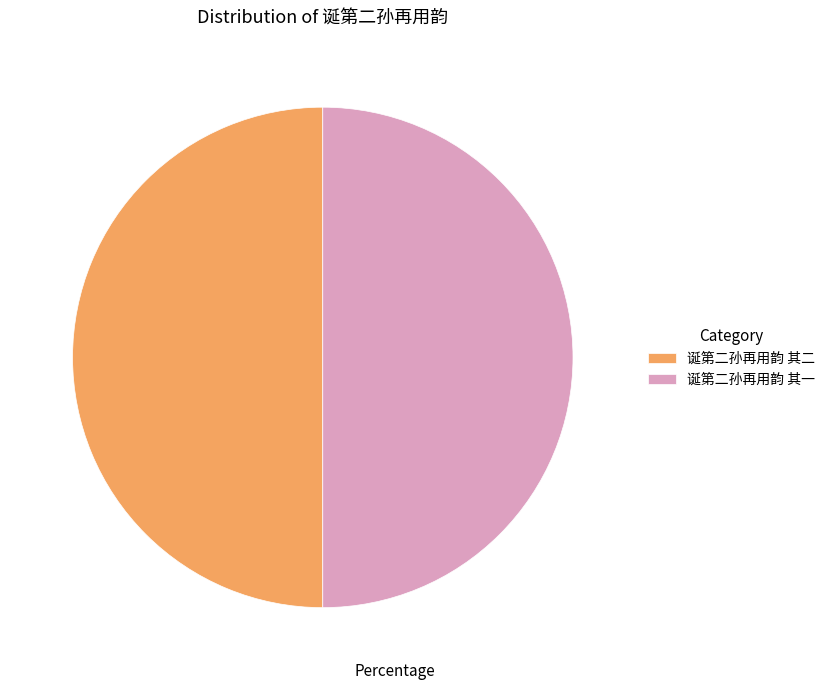

Is it true that 诞第二孙再用韵 其一 is 63% of the pie?

False